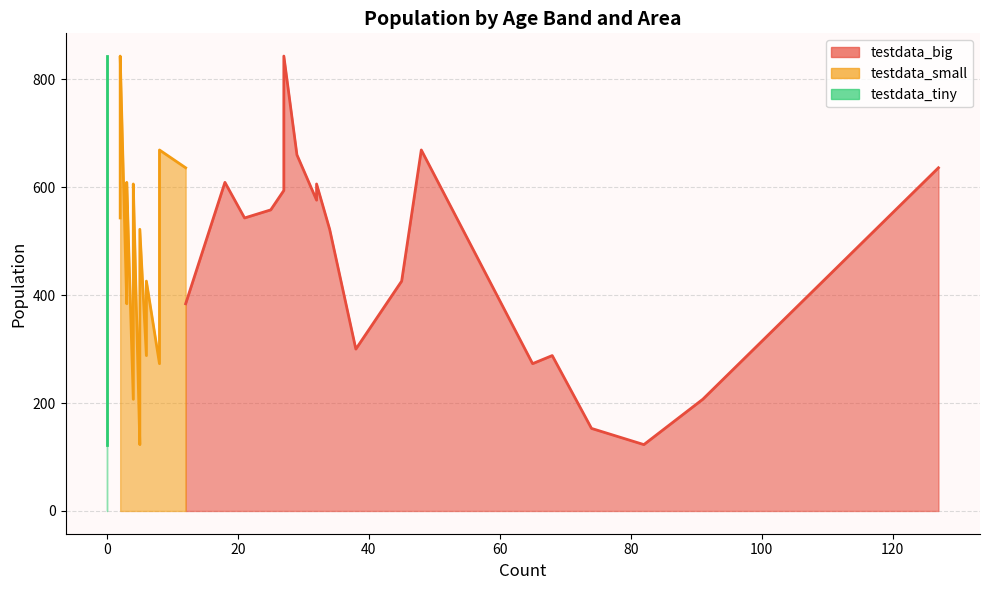

True or false: testdata_big and testdata_tiny cross at least once.

False